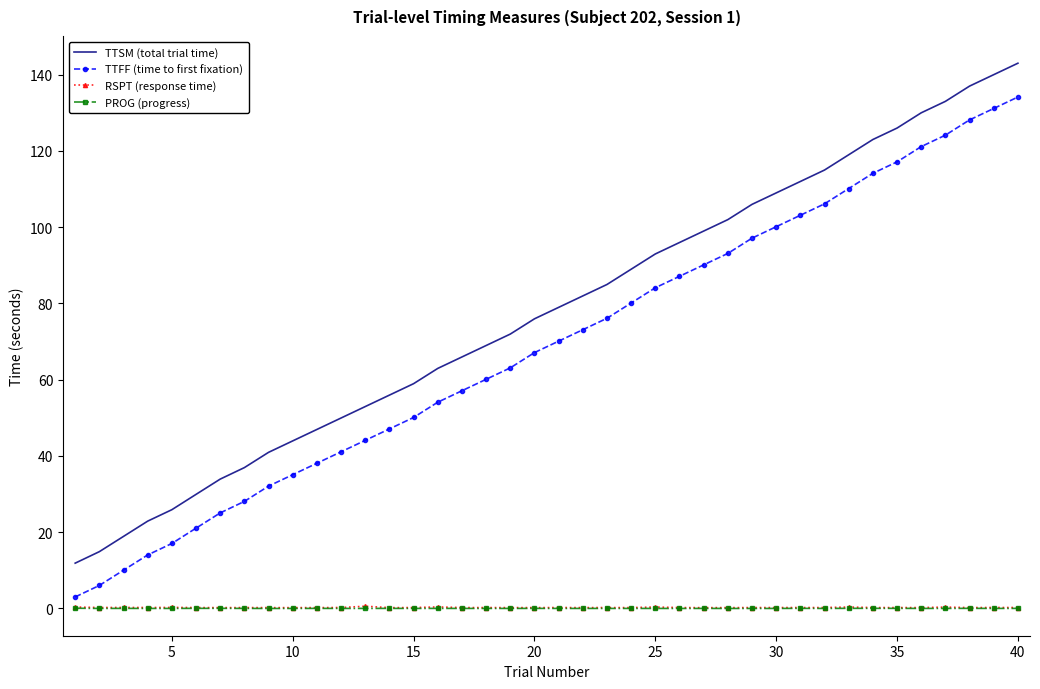

What are all the series names shown in the legend?

TTSM (total trial time), TTFF (time to first fixation), RSPT (response time), PROG (progress)